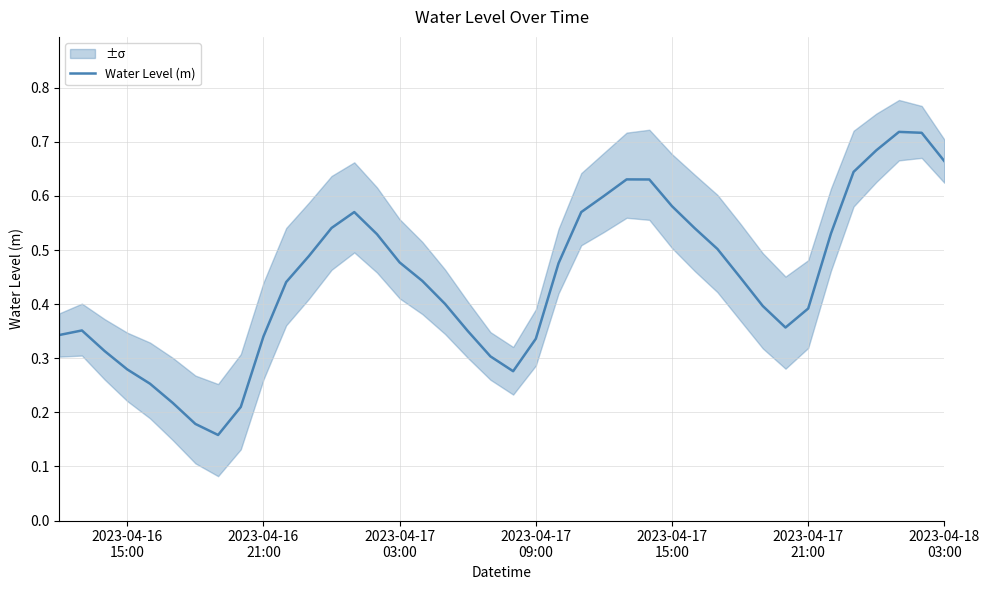

What is the maximum value shown in the chart?

0.7